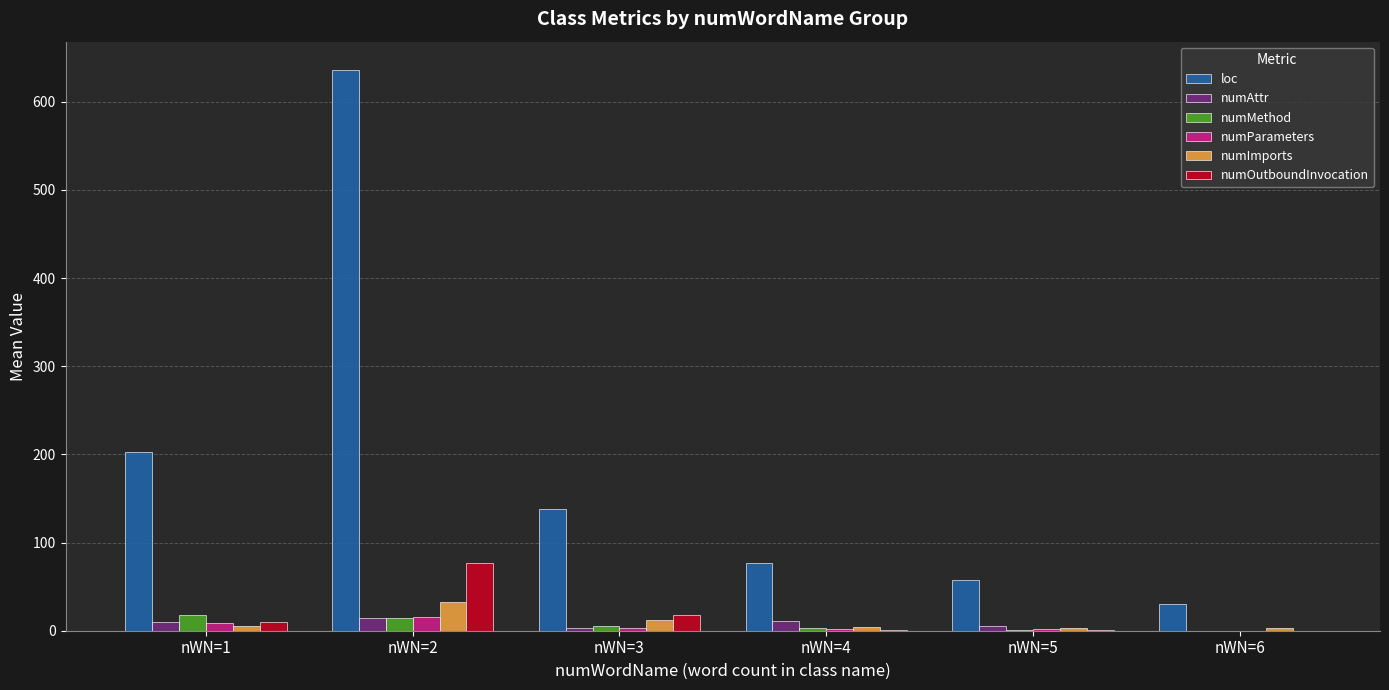

Which series has the largest total across all categories?

loc